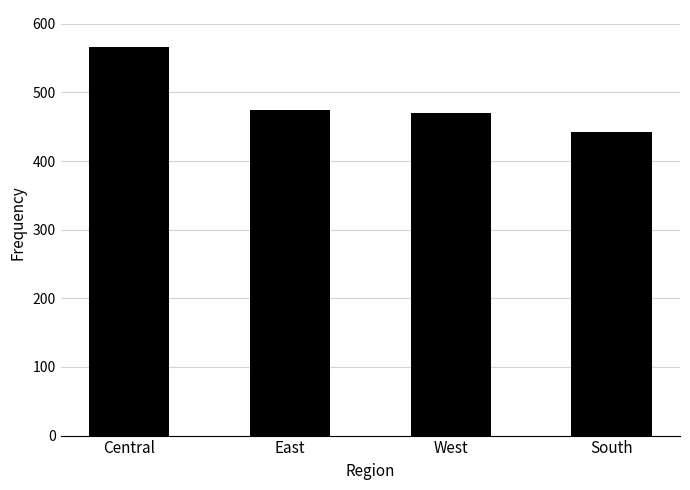

How many series are shown in this chart?

1